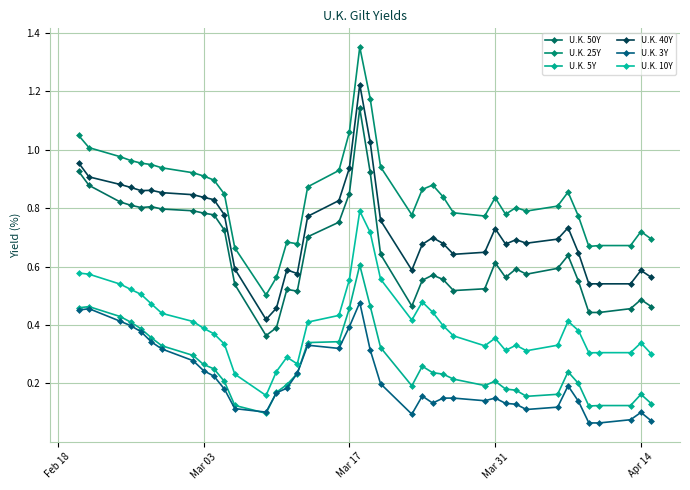

How many lines are shown in the chart?

6